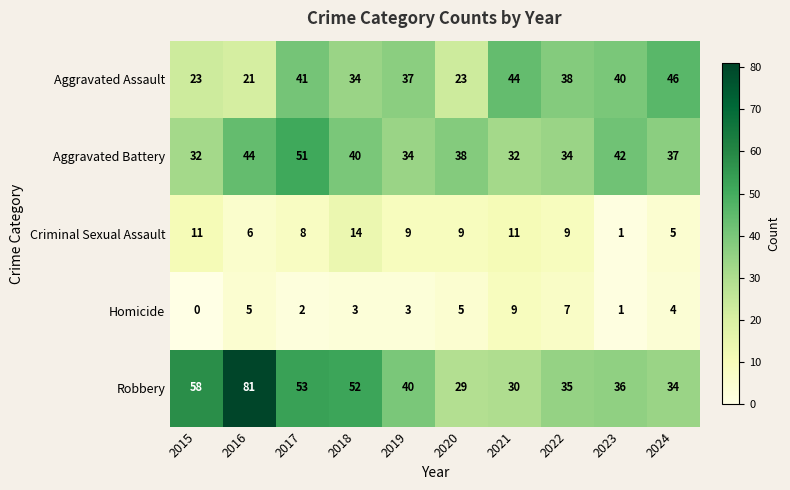

What is the difference between the highest and lowest values at 2020?

33